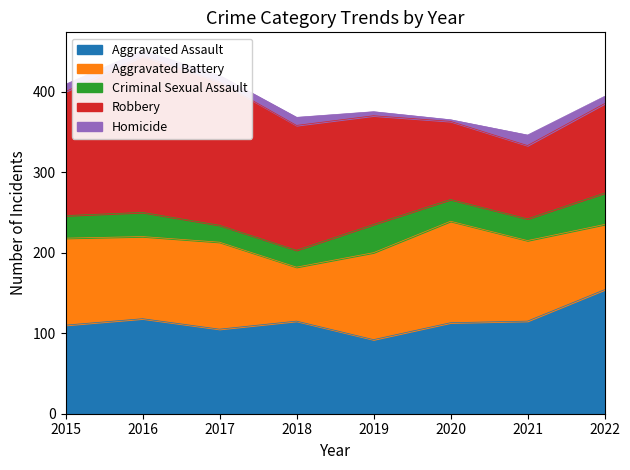

At which label does Aggravated Assault reach its peak?

2022